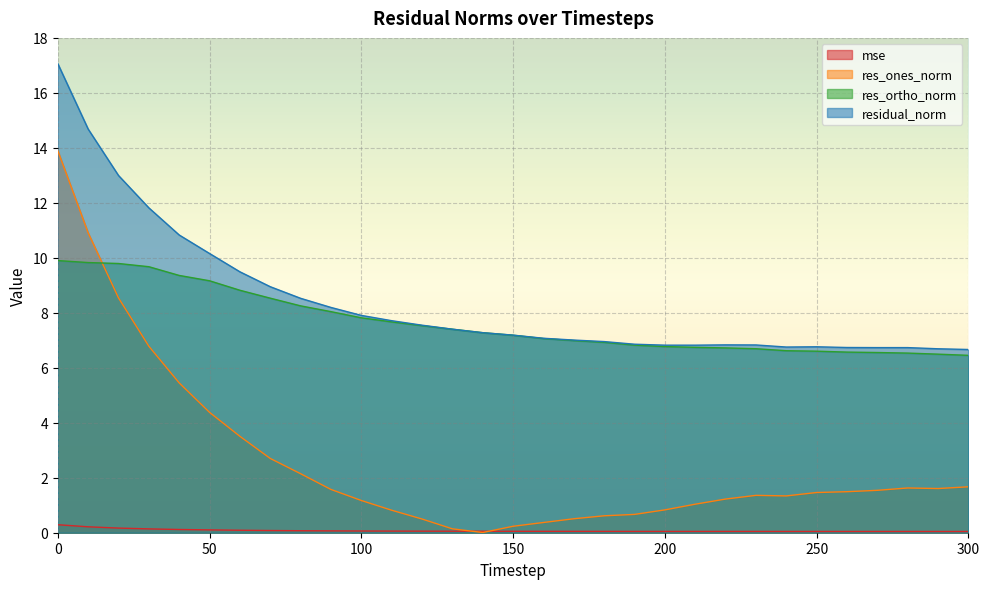

At 80, list the series in order from smallest to largest.

mse, res_ones_norm, res_ortho_norm, residual_norm